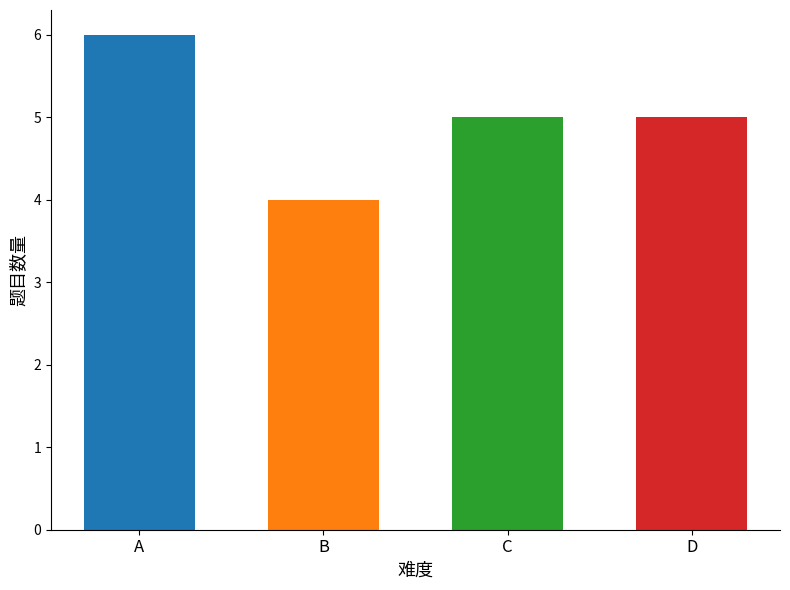

Count the number of data series in this chart.

1